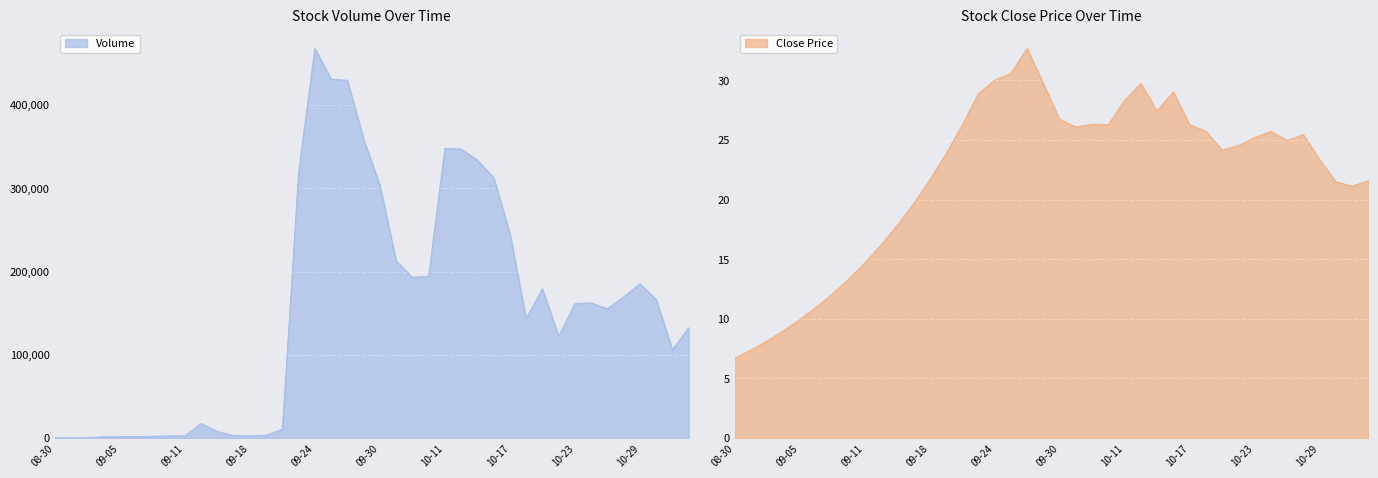

True or false: Volume and Close cross at least once.

False